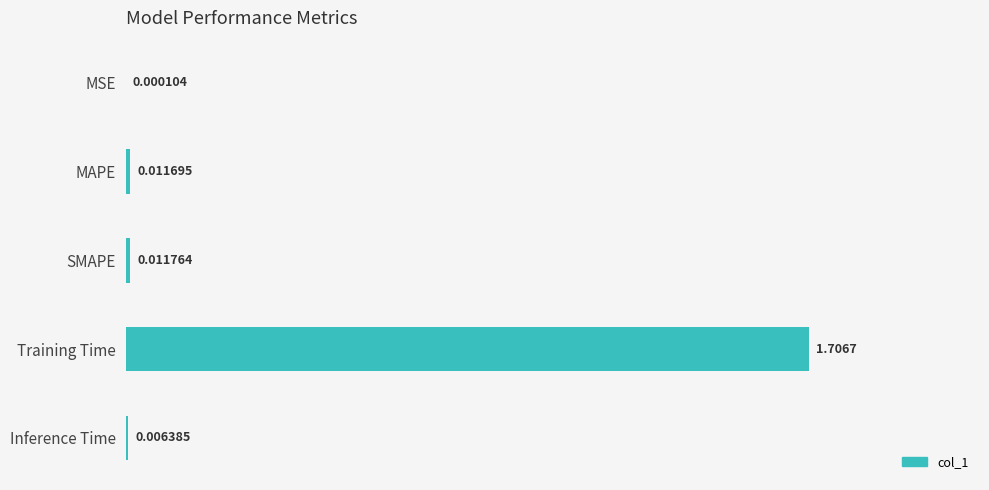

Between Training Time and Inference Time, which is larger?

Training Time